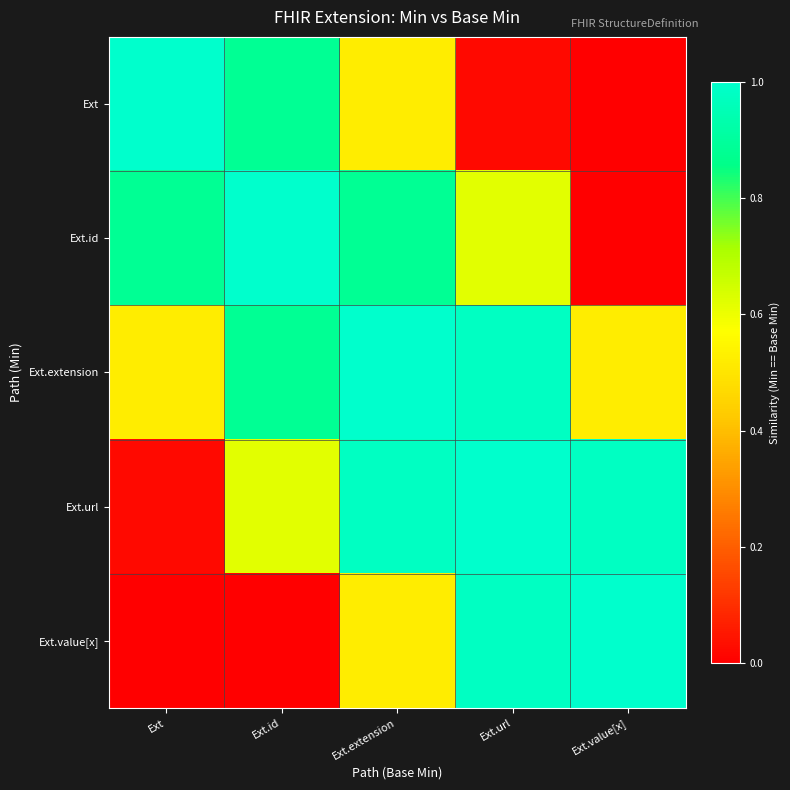

What is the total value across all series at Ext.extension?

3.9